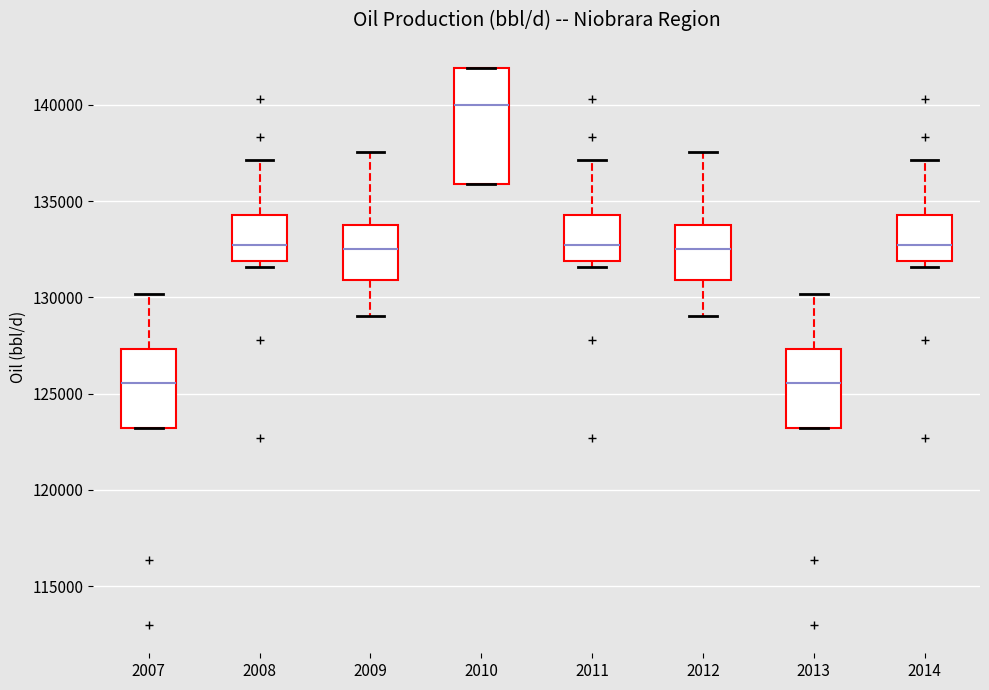

Reading left to right, transcribe this box plot: for each box, give where its median line is, the range the box spans, and where its two whiskers end, as read against the y-axis. The values are not printed on the chart, so give them approximately, as read against the axis.

2007: median 125500, box 123000 to 127500, whiskers 123000 to 130000
2008: median 132500, box 132000 to 134500, whiskers 131500 to 137000
2009: median 132500, box 131000 to 134000, whiskers 129000 to 137500
2010: median 140000, box 136000 to 142000, whiskers 136000 to 142000
2011: median 132500, box 132000 to 134500, whiskers 131500 to 137000
2012: median 132500, box 131000 to 134000, whiskers 129000 to 137500
2013: median 125500, box 123000 to 127500, whiskers 123000 to 130000
2014: median 132500, box 132000 to 134500, whiskers 131500 to 137000